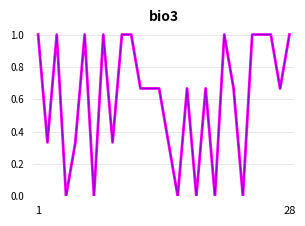

Does the chart have visible grid lines?

Yes